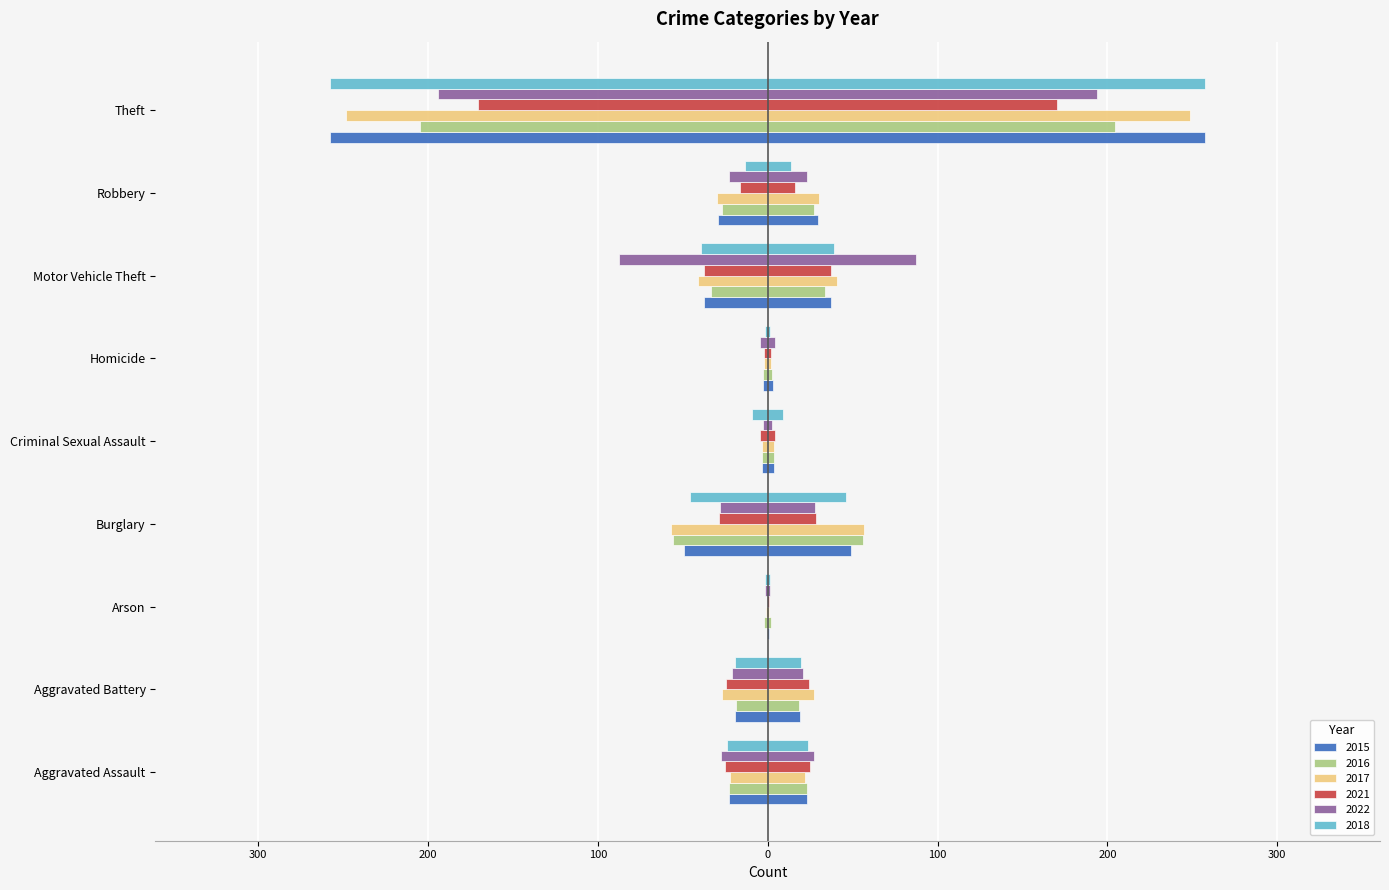

List the labels in order of 2018 value, smallest first.

Arson, Homicide, Criminal Sexual Assault, Robbery, Aggravated Battery, Aggravated Assault, Motor Vehicle Theft, Burglary, Theft